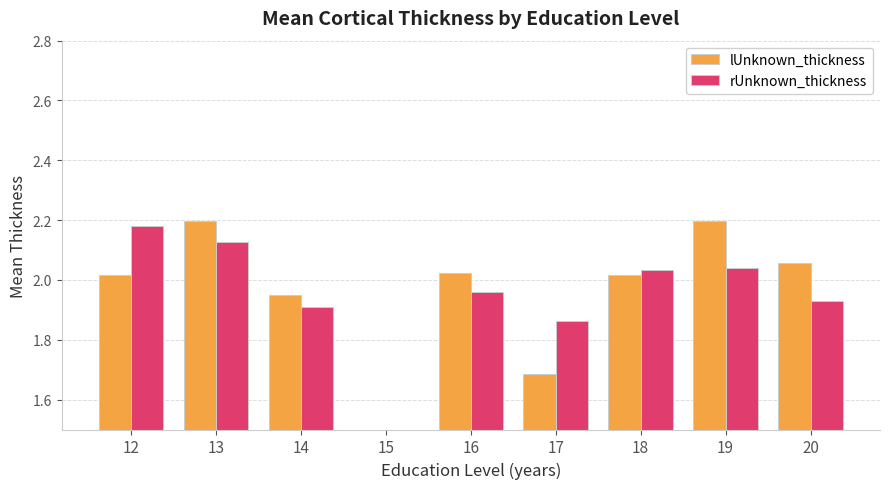

What is the sum of the lUnknown_thickness values at 16 and 12?

4.0